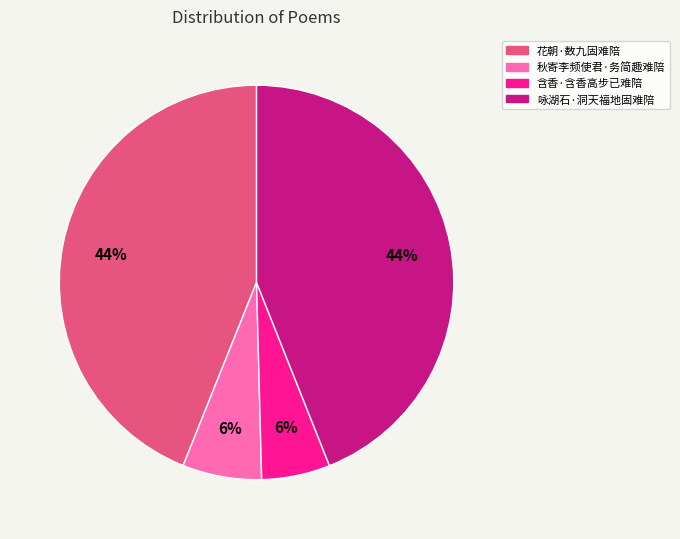

Does any single category account for the majority?

No